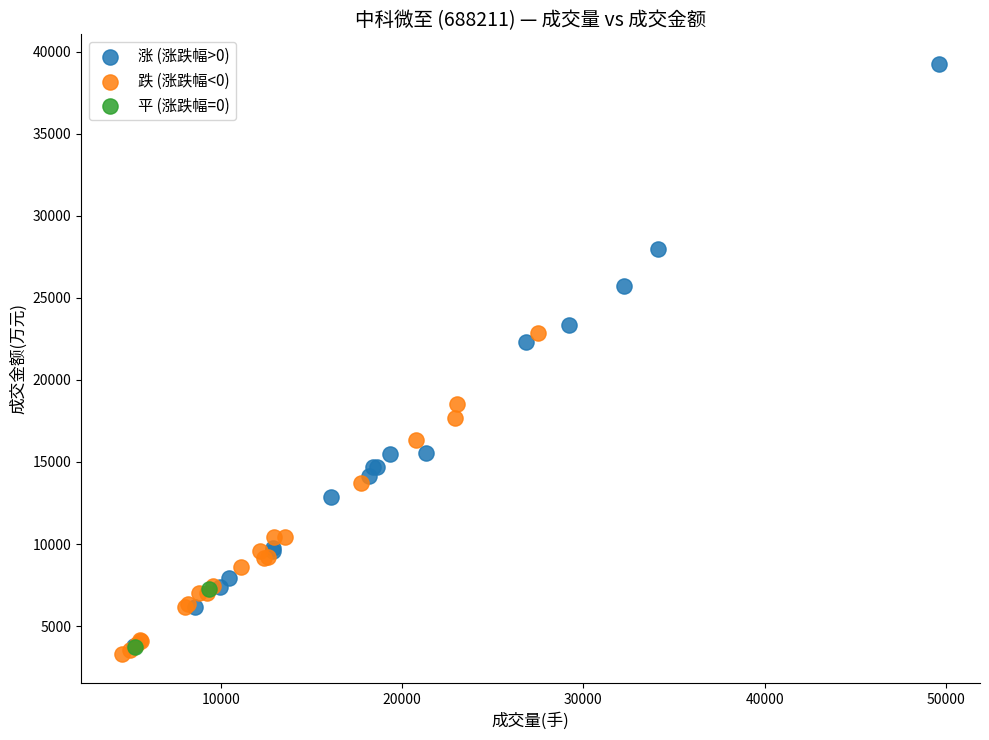

Which series reaches the maximum Y coordinate?

涨 (涨跌幅>0)